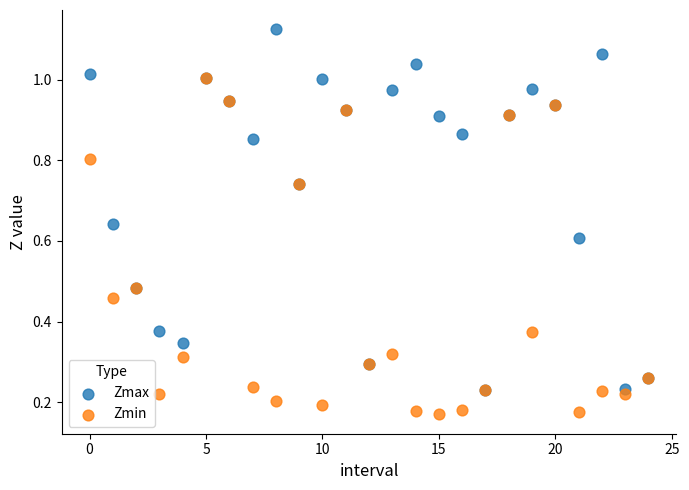

What are all the series names shown in the legend?

Zmax, Zmin